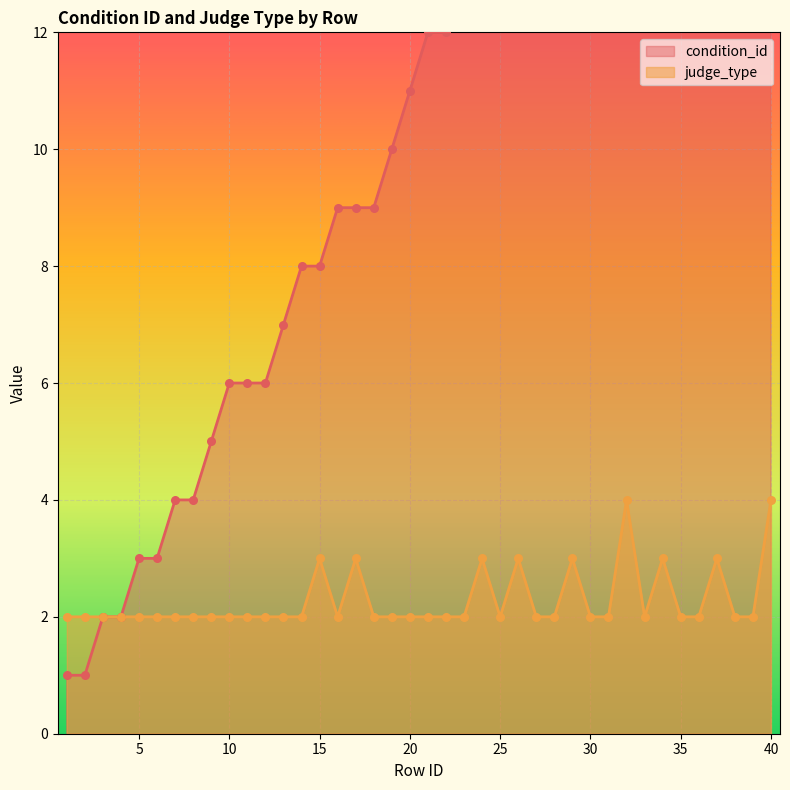

Is the value of judge_type at 34 greater than the value of condition_id at 26?

No